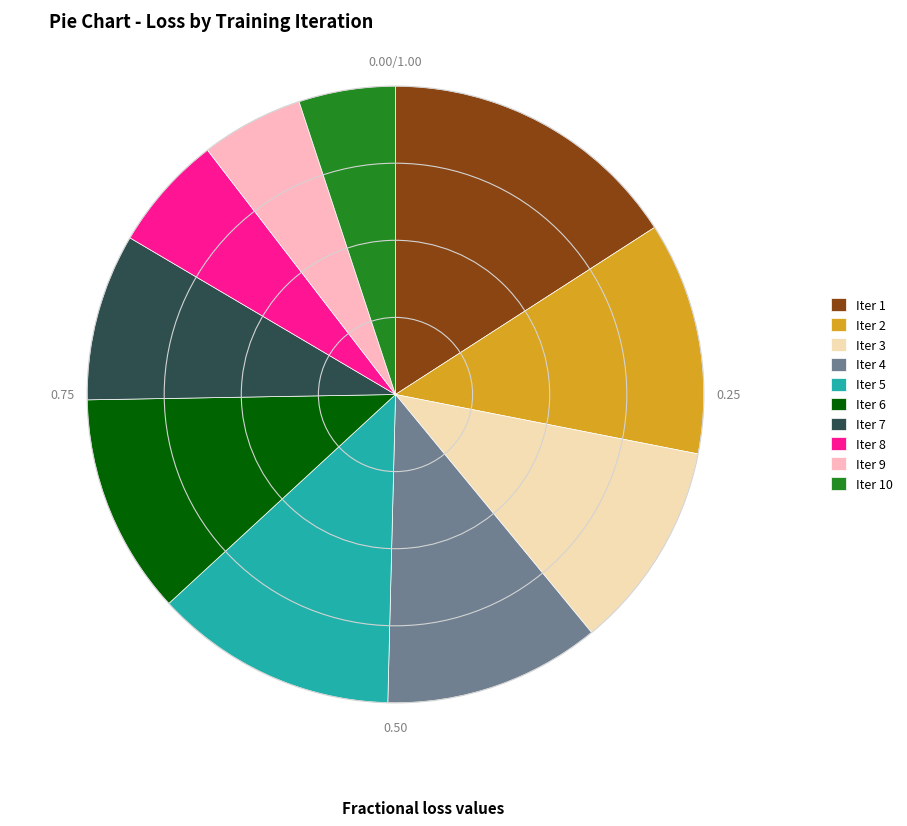

Does Iter 3 account for over 50% of the chart?

No